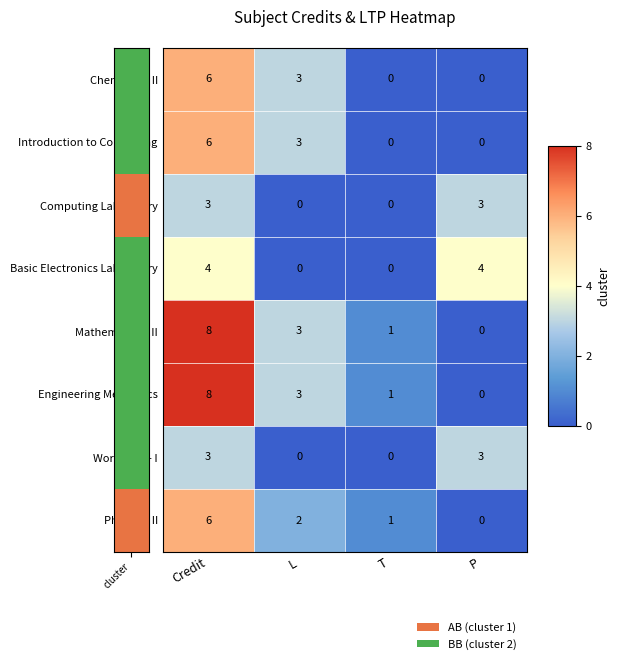

At which category does the chart reach its peak across all series?

Credit